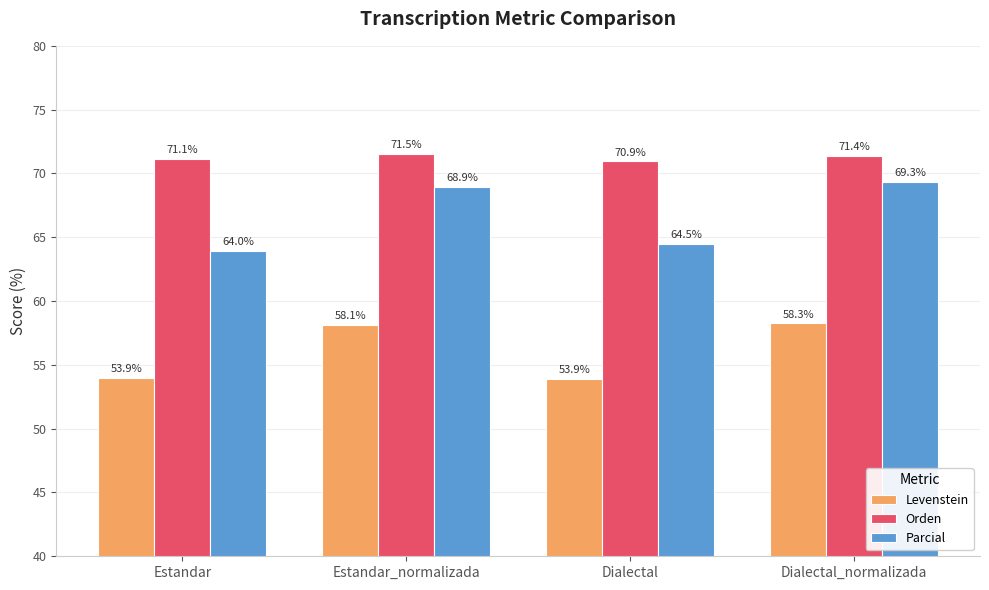

Which category has the highest value across all series?

Estandar_normalizada